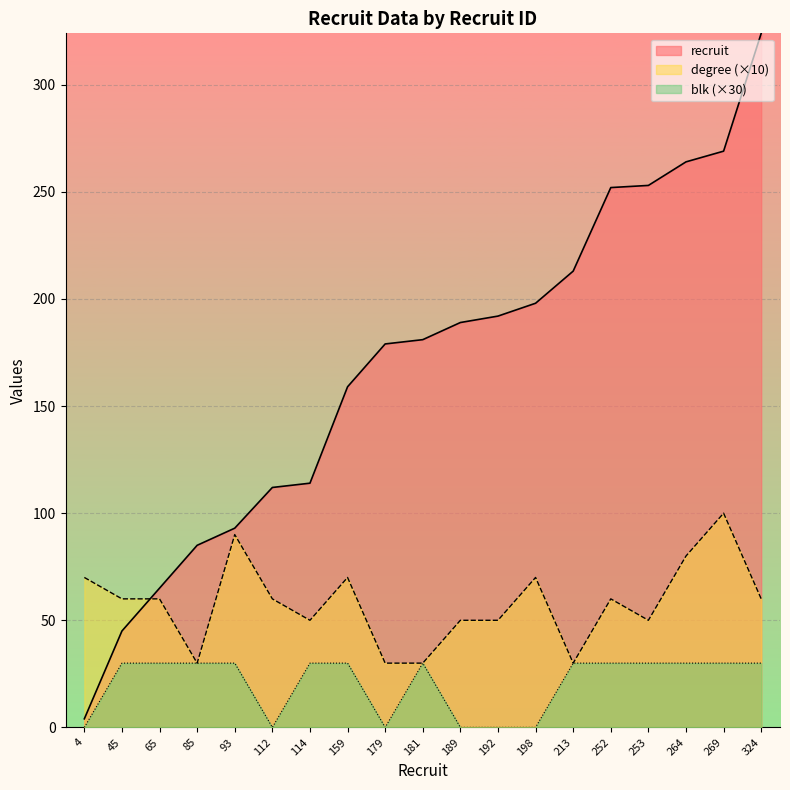

What is the sum of all blk values?

390